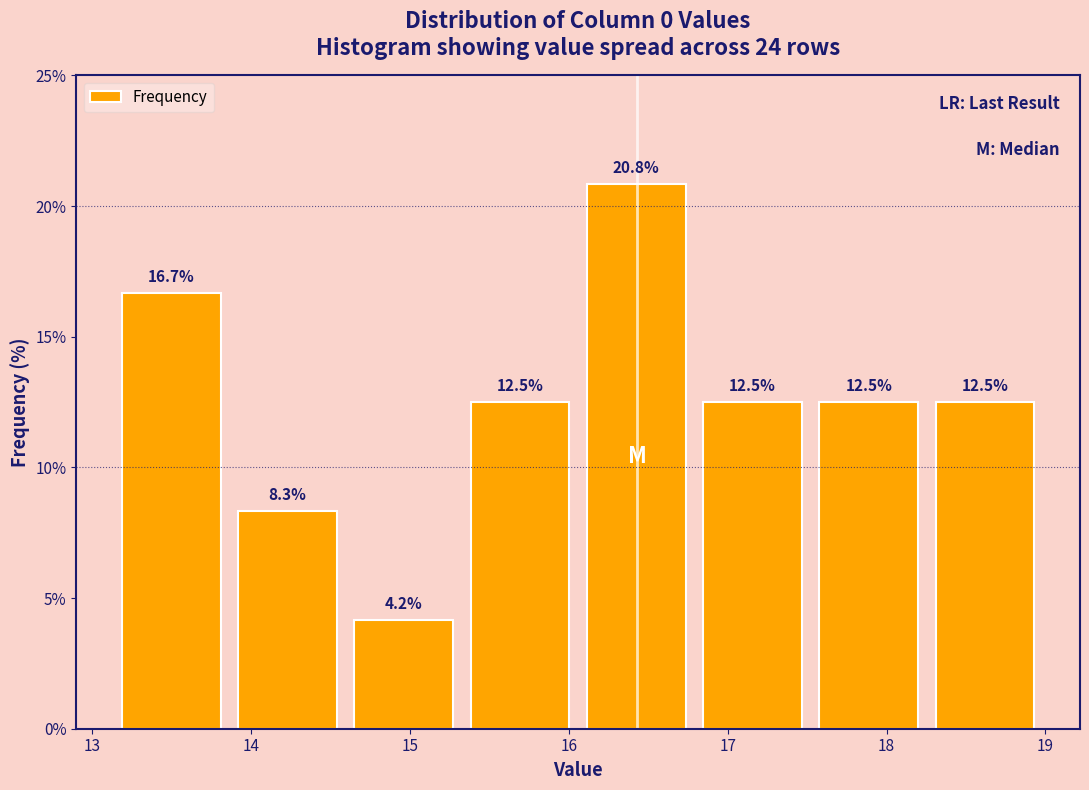

Reading left to right, list every bar in this chart as the range it spans on the x-axis followed by its height. The bar edges are not printed on the chart, so give them approximately, as read against the axis.

13.1 to 13.9: 16.7
13.9 to 14.6: 8.3
14.6 to 15.3: 4.2
15.3 to 16.1: 12.5
16.1 to 16.8: 20.8
16.8 to 17.5: 12.5
17.5 to 18.3: 12.5
18.3 to 19.0: 12.5